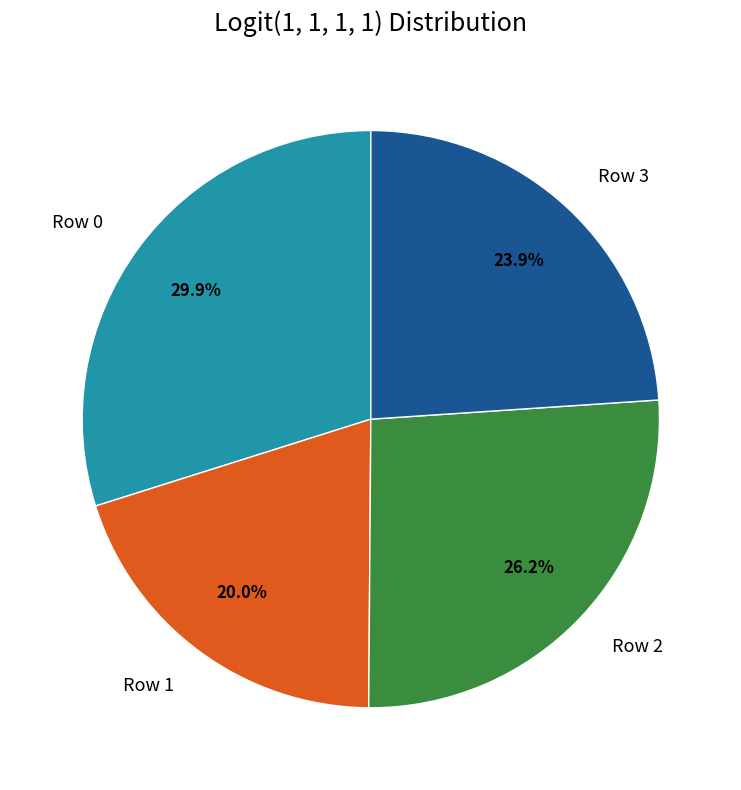

Does Row 0 represent more than half of the total?

No